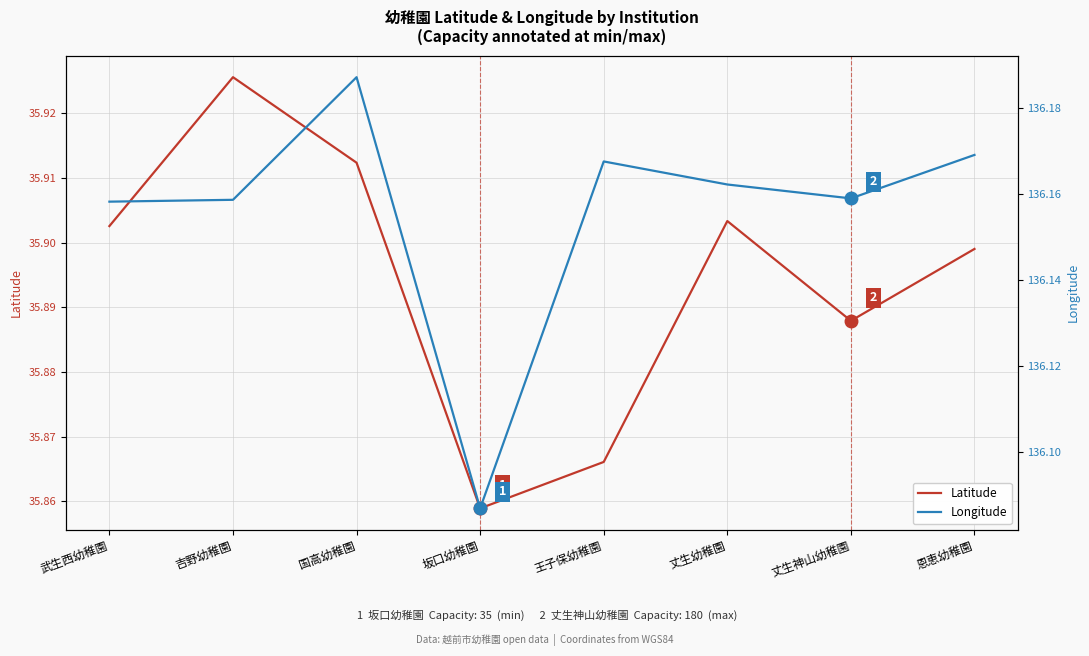

Reading right to left, list all the values displayed in this chart.

Latitude: 恩恵幼稚園=35.9	丈生神山幼稚園=35.9	丈生幼稚園=35.9	王子保幼稚園=35.9	坂口幼稚園=35.9	国高幼稚園=35.9	吉野幼稚園=35.9	武生西幼稚園=35.9
Longitude: 恩恵幼稚園=136.2	丈生神山幼稚園=136.2	丈生幼稚園=136.2	王子保幼稚園=136.2	坂口幼稚園=136.1	国高幼稚園=136.2	吉野幼稚園=136.2	武生西幼稚園=136.2